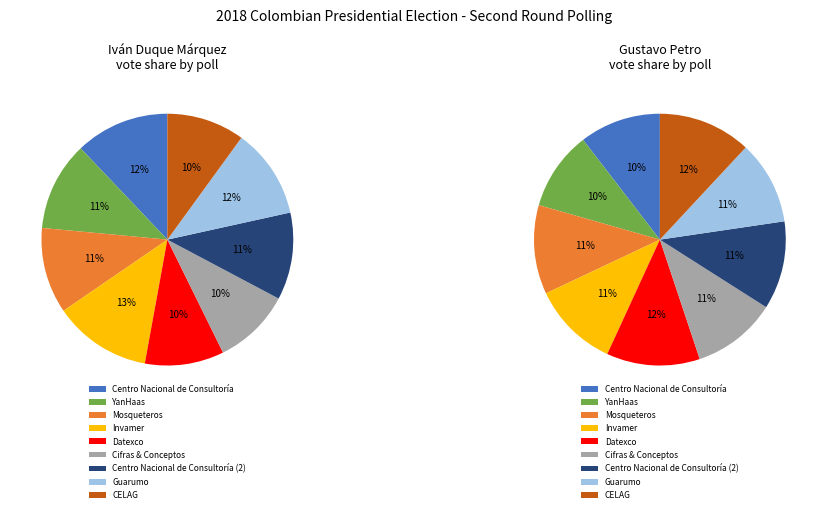

How many slices are in this pie chart?

9